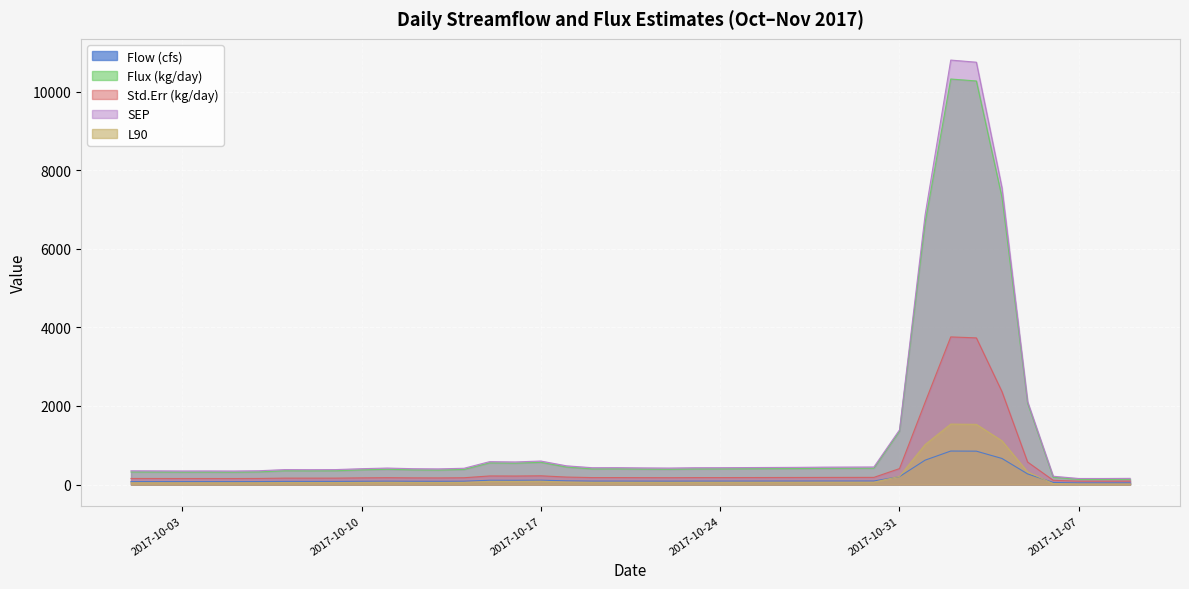

Reading right to left, extract all data points from this chart.

Flow (cfs): 2017-11-09=42.4	2017-11-08=41.7	2017-11-07=41.7	2017-11-06=52.6	2017-11-05=271.0	2017-11-04=664.0	2017-11-03=850.0	2017-11-02=853.0	2017-11-01=621.0	2017-10-31=202.0	2017-10-30=90.2	2017-10-29=89.9	2017-10-28=89.6	2017-10-27=88.8	2017-10-26=88.4	2017-10-25=88.0	2017-10-24=87.6	2017-10-23=87.4	2017-10-22=86.2	2017-10-21=86.8	2017-10-20=87.7	2017-10-19=87.5	2017-10-18=94.4	2017-10-17=111.0	2017-10-16=108.0	2017-10-15=109.0	2017-10-14=85.4	2017-10-13=83.1	2017-10-12=83.8	2017-10-11=86.2	2017-10-10=83.8	2017-10-09=80.4	2017-10-08=80.1	2017-10-07=80.4	2017-10-06=75.9	2017-10-05=74.8	2017-10-04=75.1	2017-10-03=75.0	2017-10-02=75.4	2017-10-01=75.7
Flux (kg/day): 2017-11-09=133.4	2017-11-08=130.1	2017-11-07=130.1	2017-11-06=185.2	2017-11-05=2071.2	2017-11-04=7311.9	2017-11-03=10276.3	2017-11-02=10326.1	2017-11-01=6663.8	2017-10-31=1357.4	2017-10-30=416.2	2017-10-29=414.1	2017-10-28=412.1	2017-10-27=406.6	2017-10-26=403.9	2017-10-25=401.2	2017-10-24=398.5	2017-10-23=397.1	2017-10-22=389.0	2017-10-21=393.1	2017-10-20=399.1	2017-10-19=397.8	2017-10-18=445.3	2017-10-17=566.0	2017-10-16=543.6	2017-10-15=551.0	2017-10-14=383.6	2017-10-13=368.3	2017-10-12=373.0	2017-10-11=389.0	2017-10-10=373.0	2017-10-09=350.6	2017-10-08=348.7	2017-10-07=350.6	2017-10-06=321.7	2017-10-05=314.8	2017-10-04=316.6	2017-10-03=316.0	2017-10-02=318.5	2017-10-01=320.4
Std.Err (kg/day): 2017-11-09=87.9	2017-11-08=86.4	2017-11-07=86.4	2017-11-06=108.6	2017-11-05=573.2	2017-11-04=2365.5	2017-11-03=3734.6	2017-11-02=3759.3	2017-11-01=2095.4	2017-10-31=406.0	2017-10-30=182.6	2017-10-29=182.0	2017-10-28=181.4	2017-10-27=179.9	2017-10-26=179.1	2017-10-25=178.3	2017-10-24=177.5	2017-10-23=177.2	2017-10-22=174.8	2017-10-21=176.0	2017-10-20=177.7	2017-10-19=177.3	2017-10-18=190.7	2017-10-17=222.5	2017-10-16=216.8	2017-10-15=218.7	2017-10-14=173.3	2017-10-13=168.8	2017-10-12=170.2	2017-10-11=174.8	2017-10-10=170.2	2017-10-09=163.6	2017-10-08=163.0	2017-10-07=163.6	2017-10-06=154.8	2017-10-05=152.7	2017-10-04=153.3	2017-10-03=153.1	2017-10-02=153.8	2017-10-01=154.4
SEP: 2017-11-09=157.7	2017-11-08=154.2	2017-11-07=154.2	2017-11-06=211.7	2017-11-05=2111.9	2017-11-04=7555.4	2017-11-03=10754.1	2017-11-02=10808.5	2017-11-01=6867.1	2017-10-31=1392.6	2017-10-30=447.4	2017-10-29=445.3	2017-10-28=443.2	2017-10-27=437.7	2017-10-26=434.9	2017-10-25=432.2	2017-10-24=429.4	2017-10-23=428.1	2017-10-22=419.9	2017-10-21=424.0	2017-10-20=430.1	2017-10-19=428.8	2017-10-18=476.8	2017-10-17=598.4	2017-10-16=575.8	2017-10-15=583.3	2017-10-14=414.5	2017-10-13=399.0	2017-10-12=403.7	2017-10-11=419.9	2017-10-10=403.7	2017-10-09=381.0	2017-10-08=379.0	2017-10-07=381.0	2017-10-06=351.6	2017-10-05=344.6	2017-10-04=346.5	2017-10-03=345.8	2017-10-02=348.4	2017-10-01=350.3
L90: 2017-11-09=16.3	2017-11-08=15.8	2017-11-07=15.8	2017-11-06=23.9	2017-11-05=322.1	2017-11-04=1113.1	2017-11-03=1533.0	2017-11-02=1539.9	2017-11-01=1018.9	2017-10-31=209.0	2017-10-30=59.5	2017-10-29=59.1	2017-10-28=58.8	2017-10-27=57.9	2017-10-26=57.5	2017-10-25=57.1	2017-10-24=56.7	2017-10-23=56.5	2017-10-22=55.2	2017-10-21=55.8	2017-10-20=56.8	2017-10-19=56.6	2017-10-18=64.0	2017-10-17=83.1	2017-10-16=79.5	2017-10-15=80.7	2017-10-14=54.4	2017-10-13=51.9	2017-10-12=52.7	2017-10-11=55.2	2017-10-10=52.7	2017-10-09=49.2	2017-10-08=48.9	2017-10-07=49.2	2017-10-06=44.7	2017-10-05=43.6	2017-10-04=43.9	2017-10-03=43.8	2017-10-02=44.2	2017-10-01=44.5